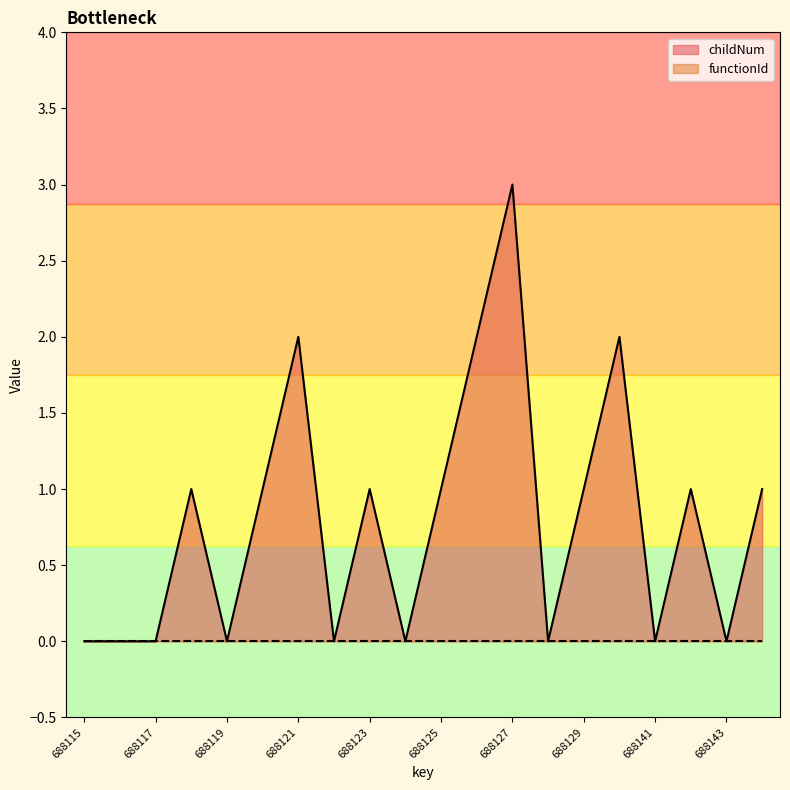

How many points are lower than both their immediate neighbors (excluding endpoints)?

6